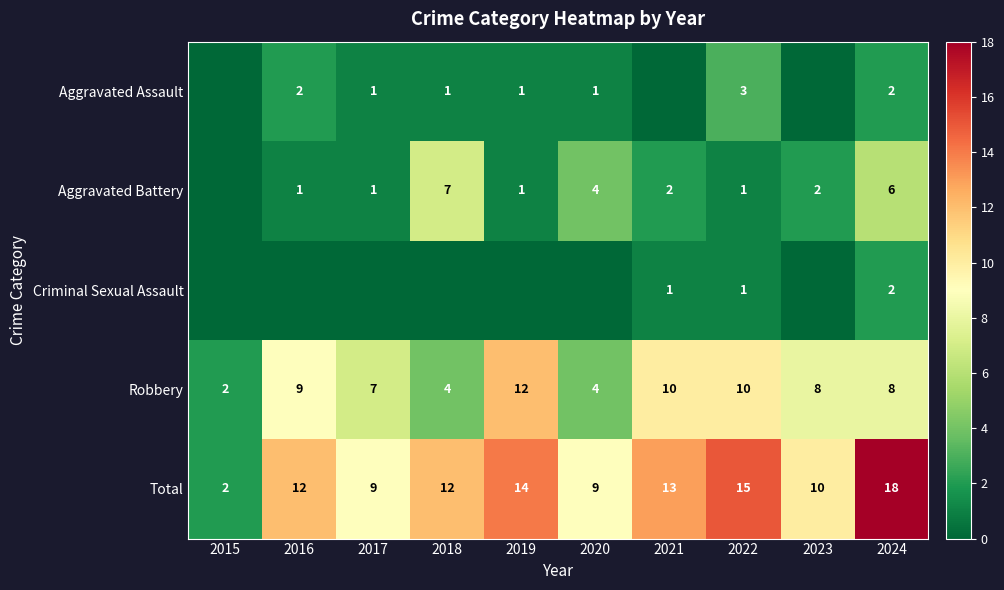

Which label corresponds to the smallest value in the chart?

2015